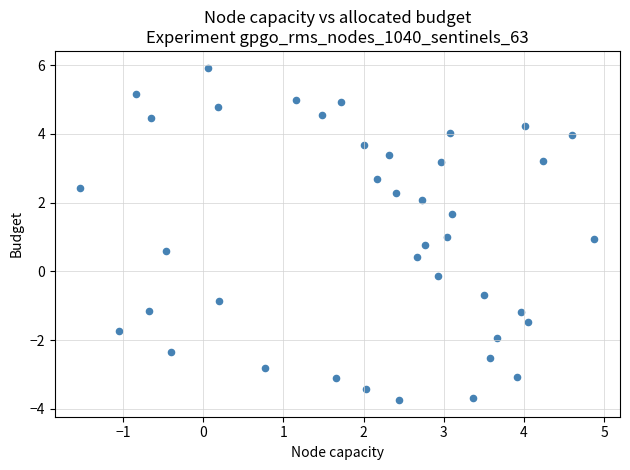

What is the range of X values (max minus min)?

6.4